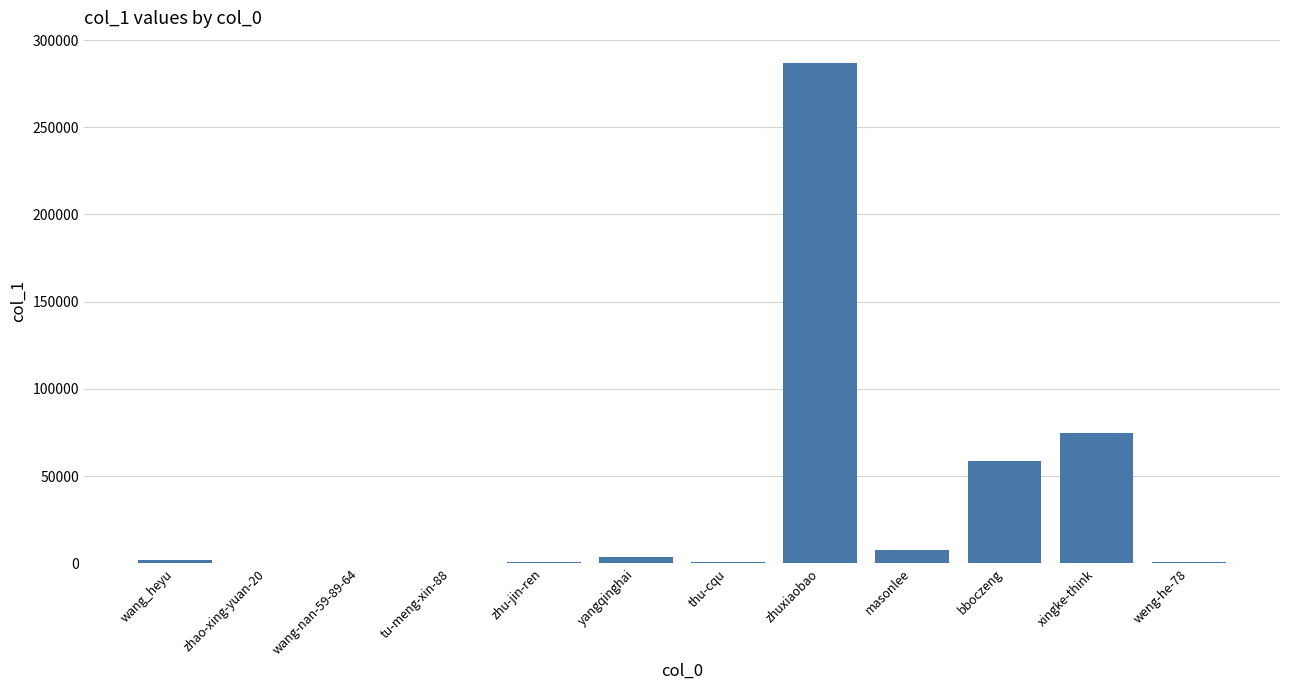

What is the approximate value at yangqinghai, to the nearest 10?

3440